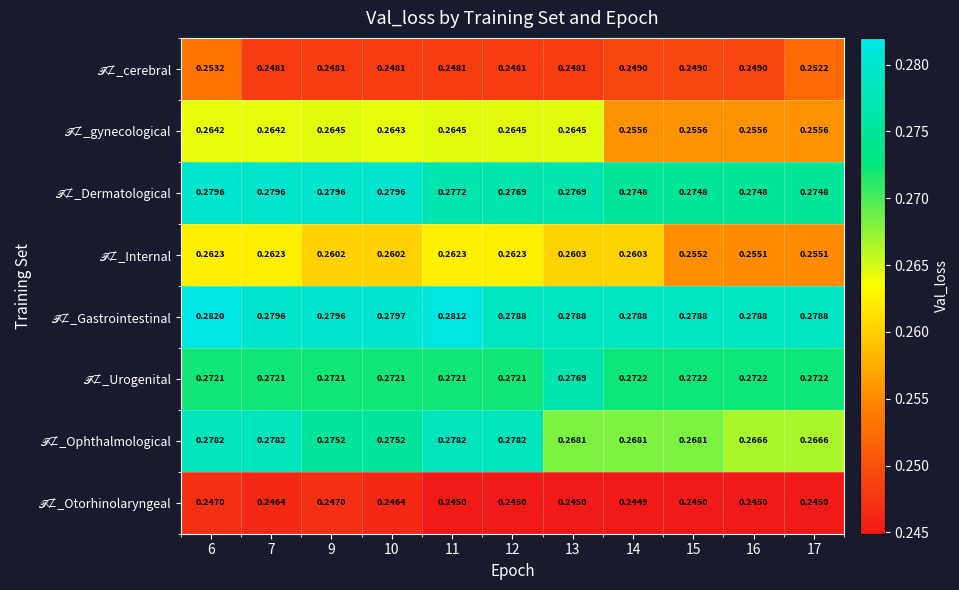

At which category is the sum across all series the highest?

6